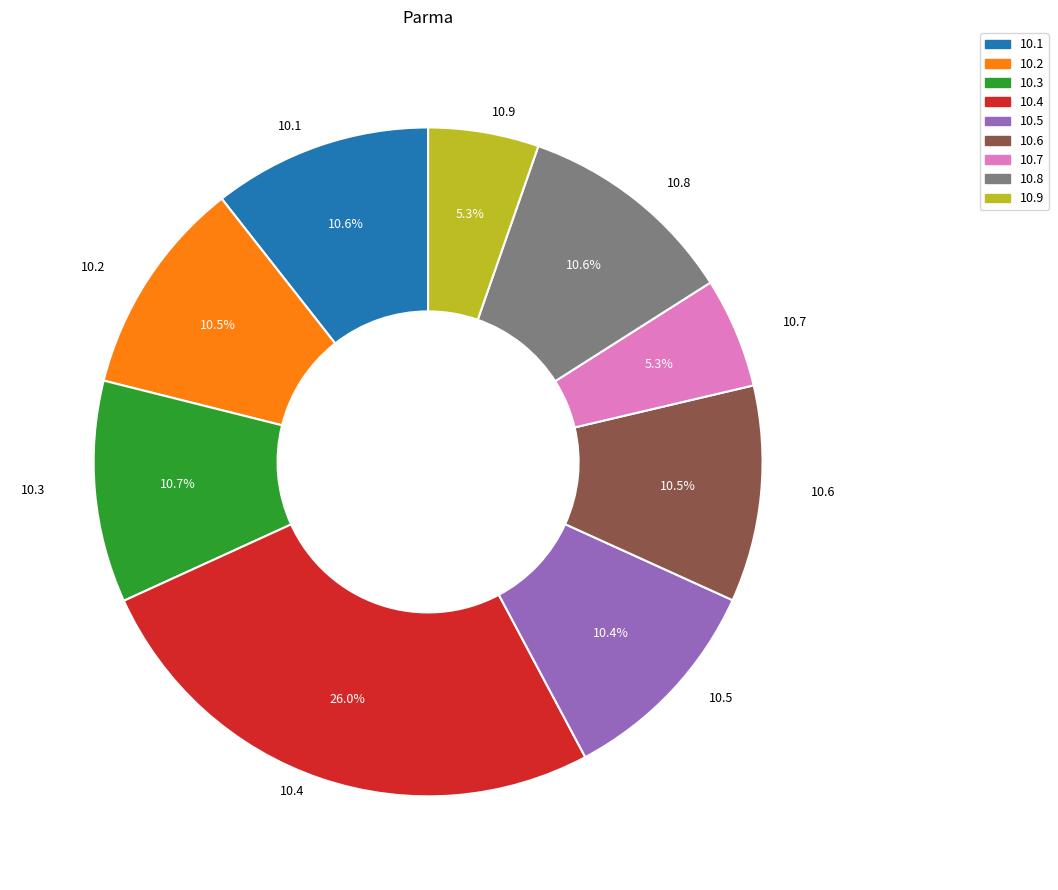

Is there any slice that represents more than half of the pie?

No